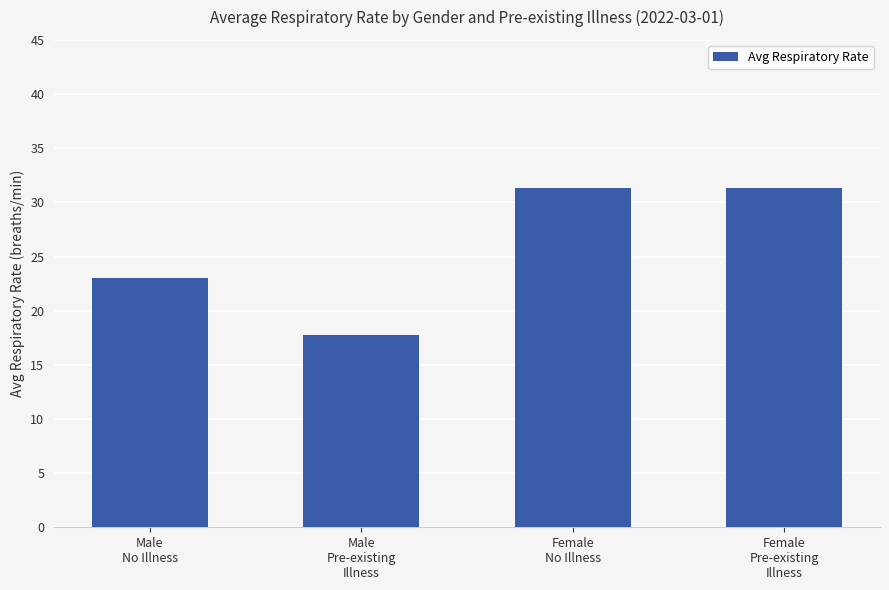

What is the value of the 3rd bar from the left?

31.3